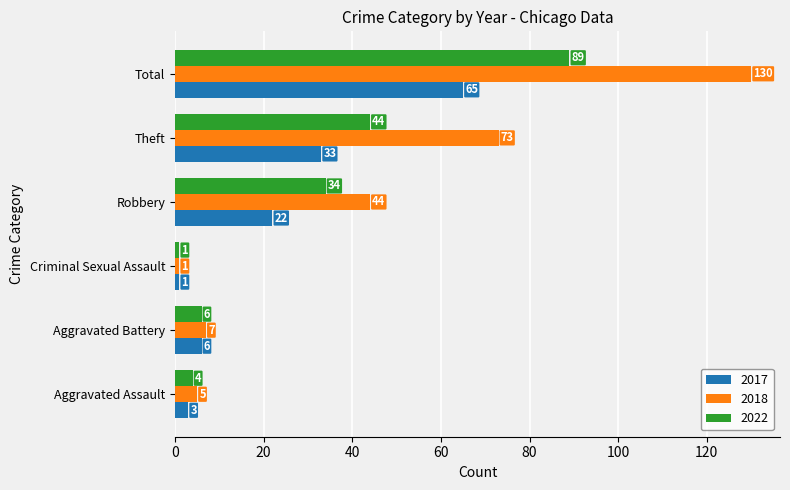

At Aggravated Assault, list the series in order from smallest to largest.

2017, 2022, 2018